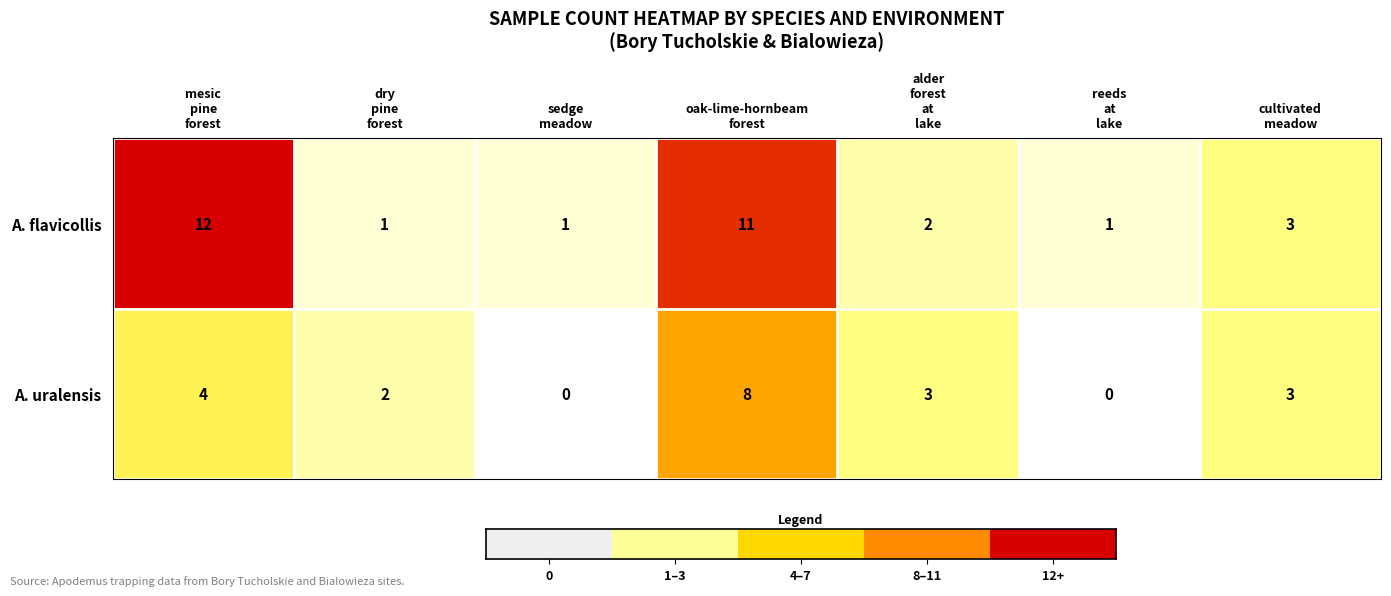

What is the greatest value displayed?

12